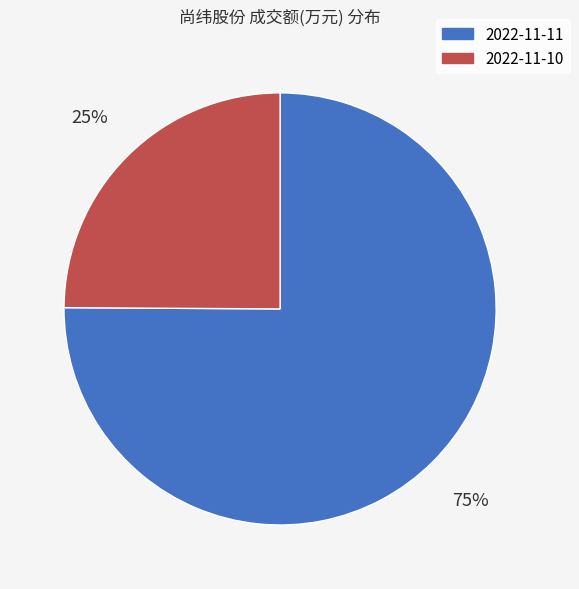

How many slices are in this pie chart?

2